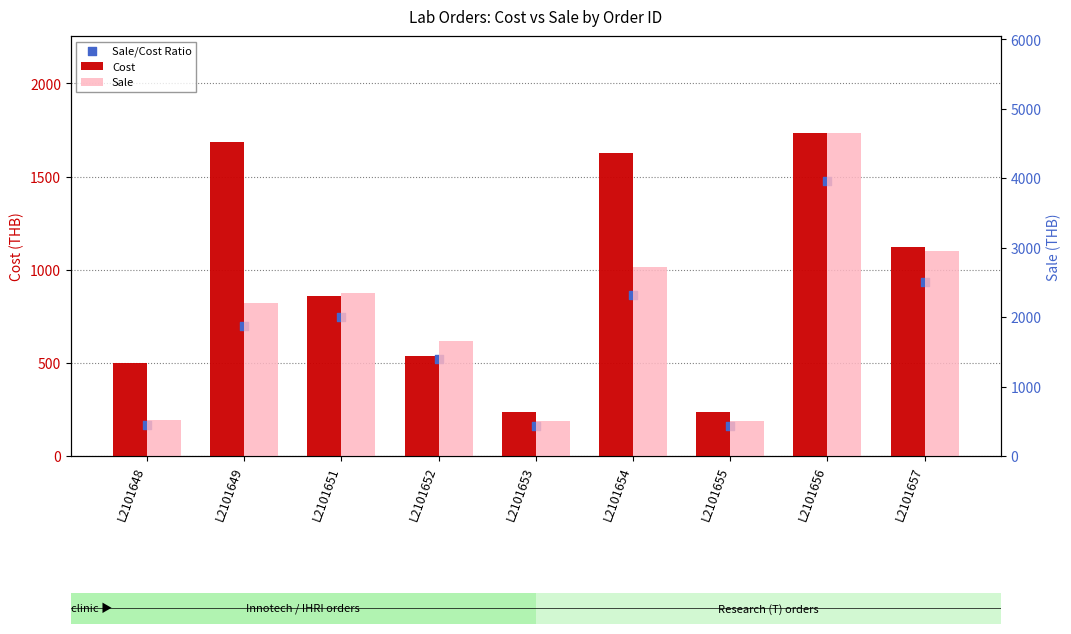

Is the value of Cost at L2101649 greater than the value of Sale at L2101652?

Yes